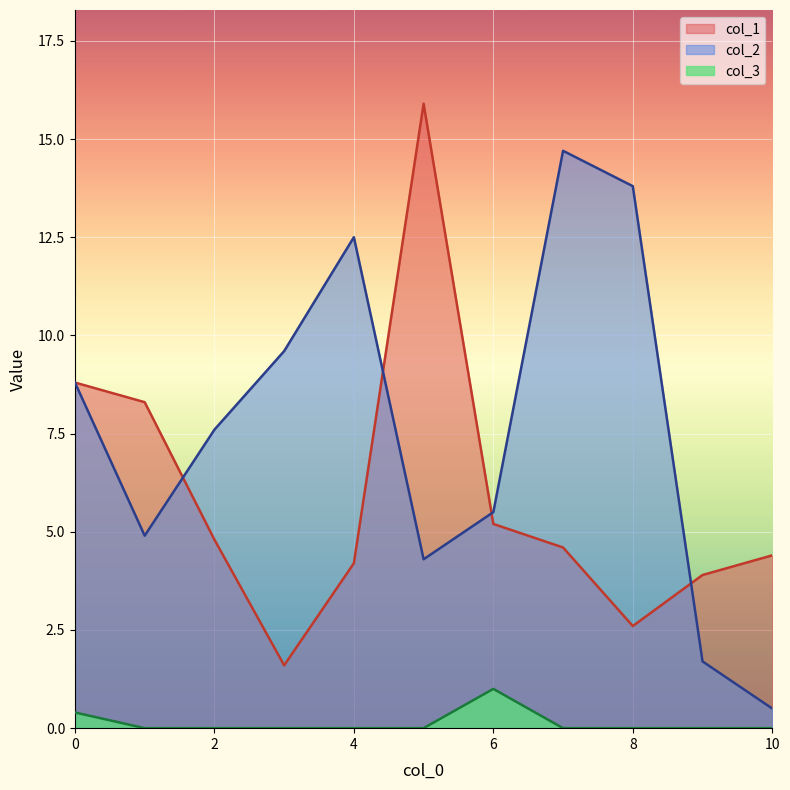

How many interior local valleys does the col_2 series have?

2